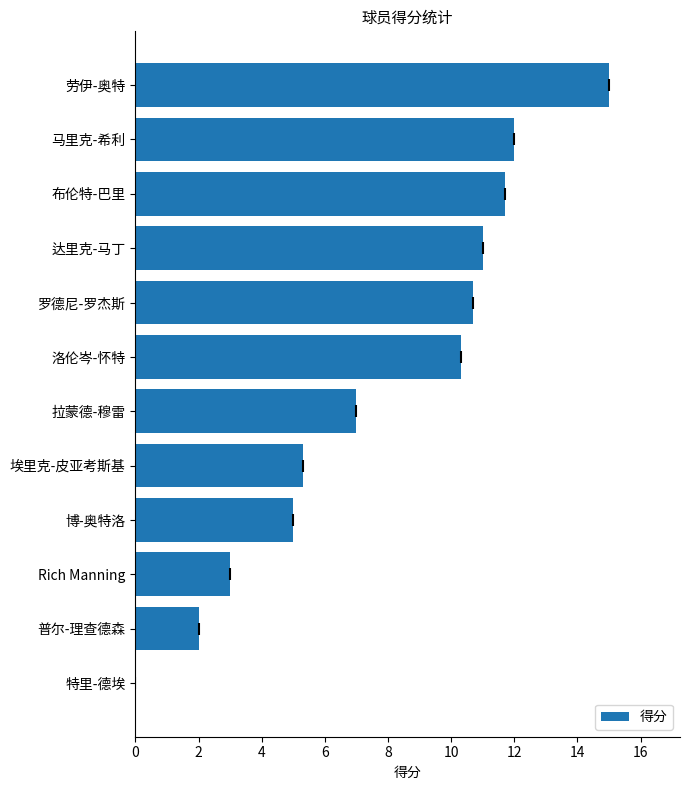

Count the number of values greater than 10.

6